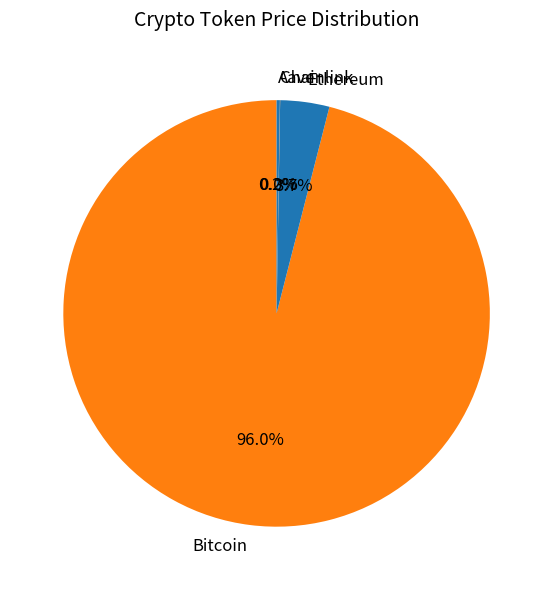

Which category has the biggest portion of the pie?

Bitcoin